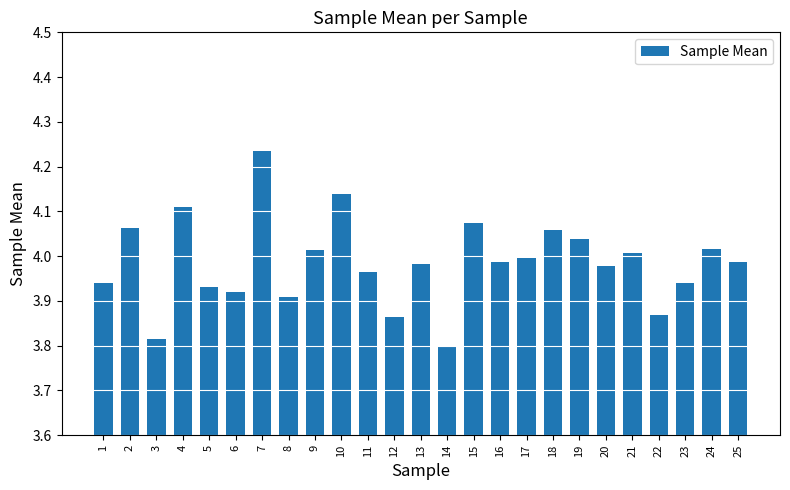

Are the bars grouped side by side (vs. stacked)?

No